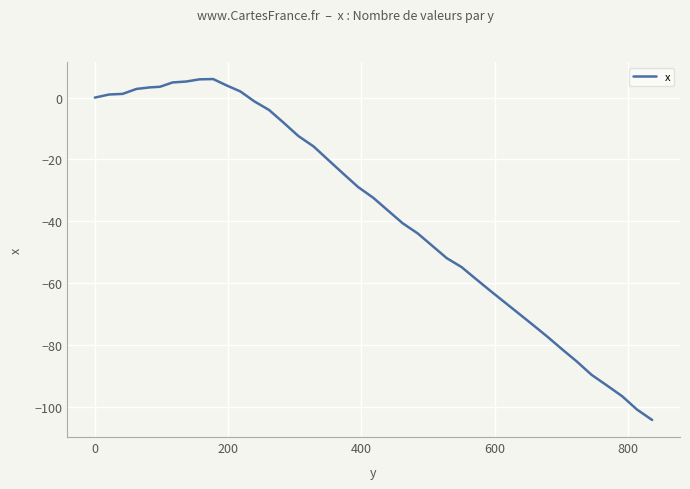

What is the difference between the maximum and minimum values?

110.2